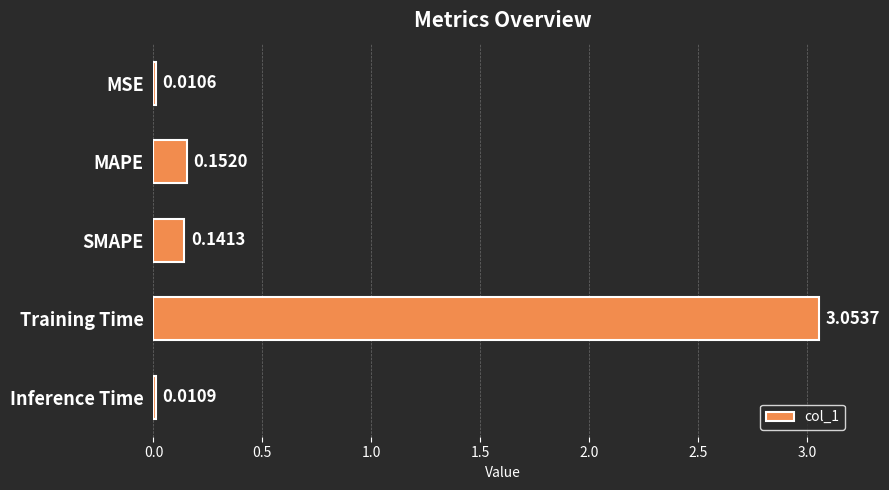

List the labels in order of value, smallest first.

MSE, Inference Time, SMAPE, MAPE, Training Time